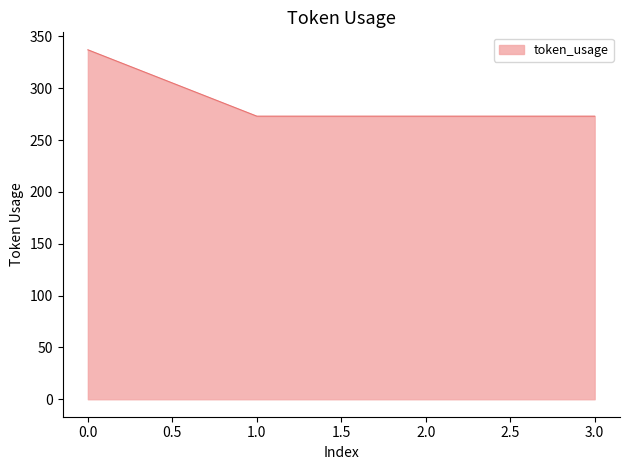

The value at 2.0 is 273. True or false?

True